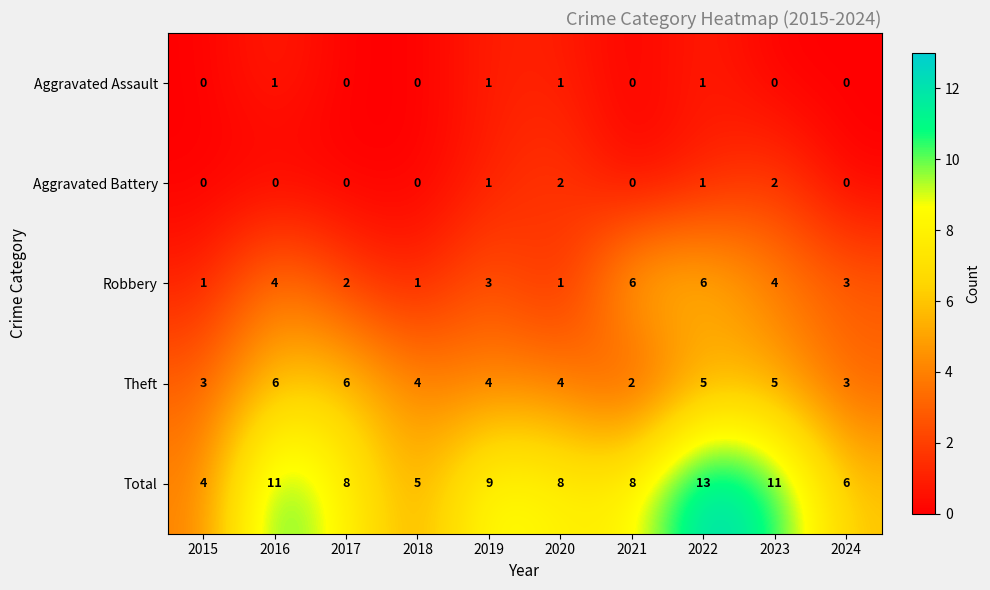

True or false: Total has a value of 5 at 2018.

True